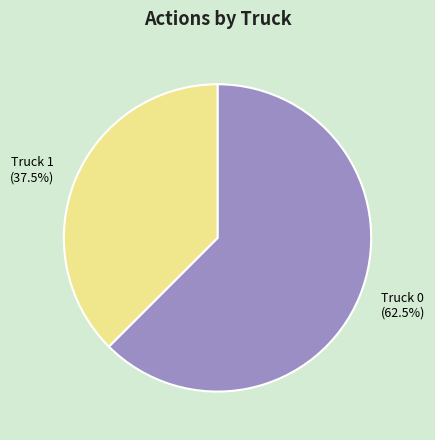

Between Truck 0 and Truck 1, which is larger?

Truck 0